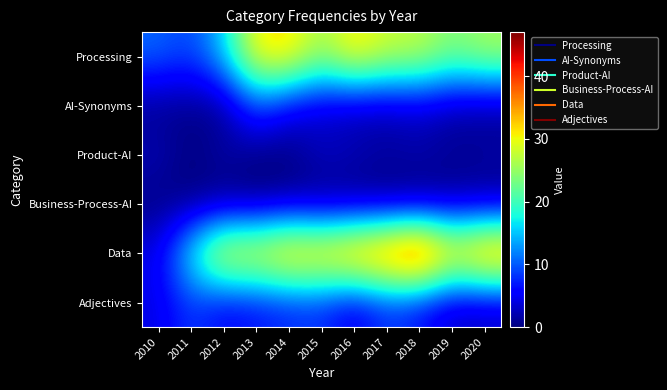

Which has a higher value, 2013 or 2012?

2013